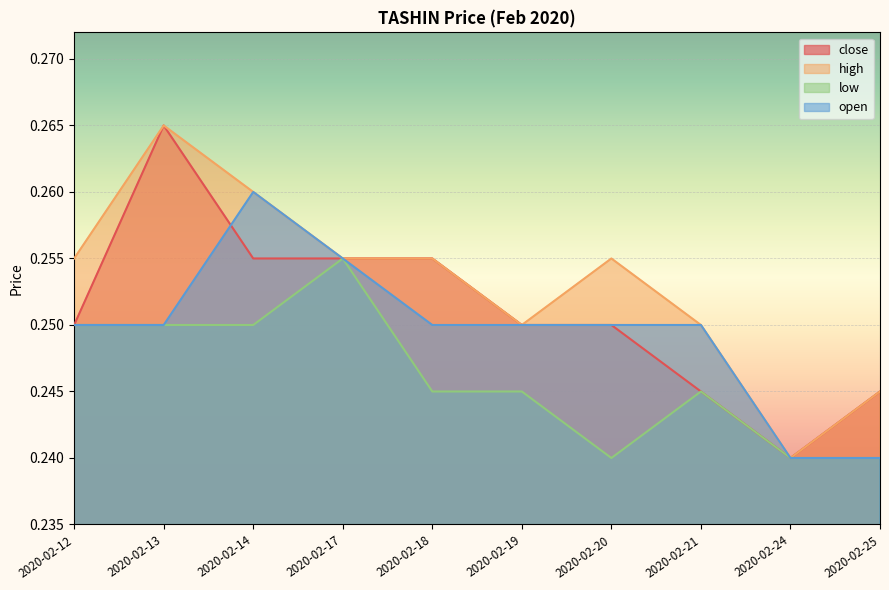

Rank the series by their maximum value, from lowest to highest.

low, open, close, high